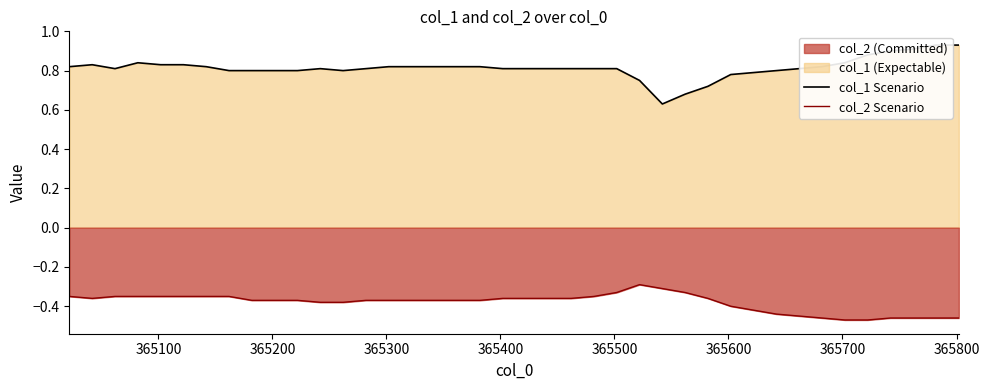

What is the value of the col_1 line point at the 23rd from the left?

0.8